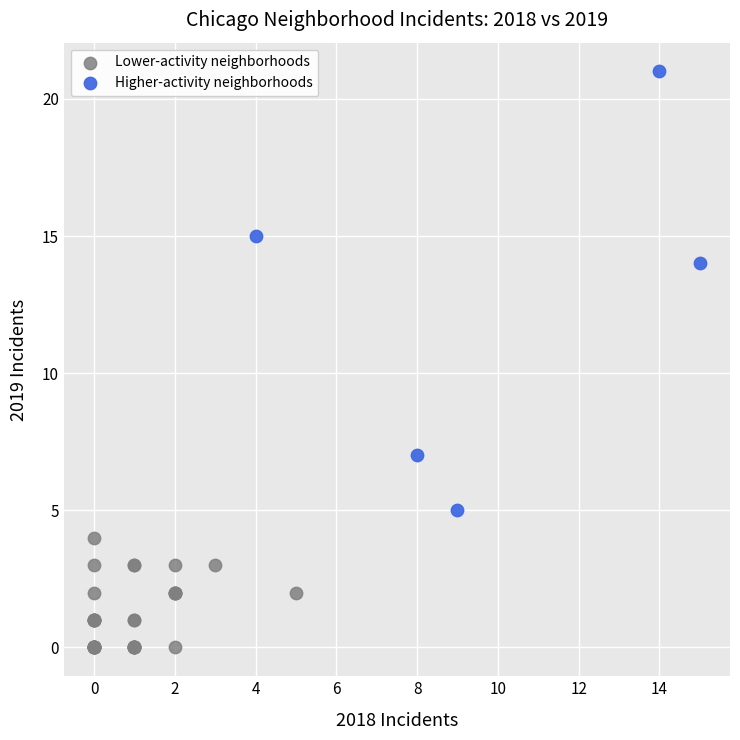

Which series contains the lowest Y value?

Lower-activity neighborhoods